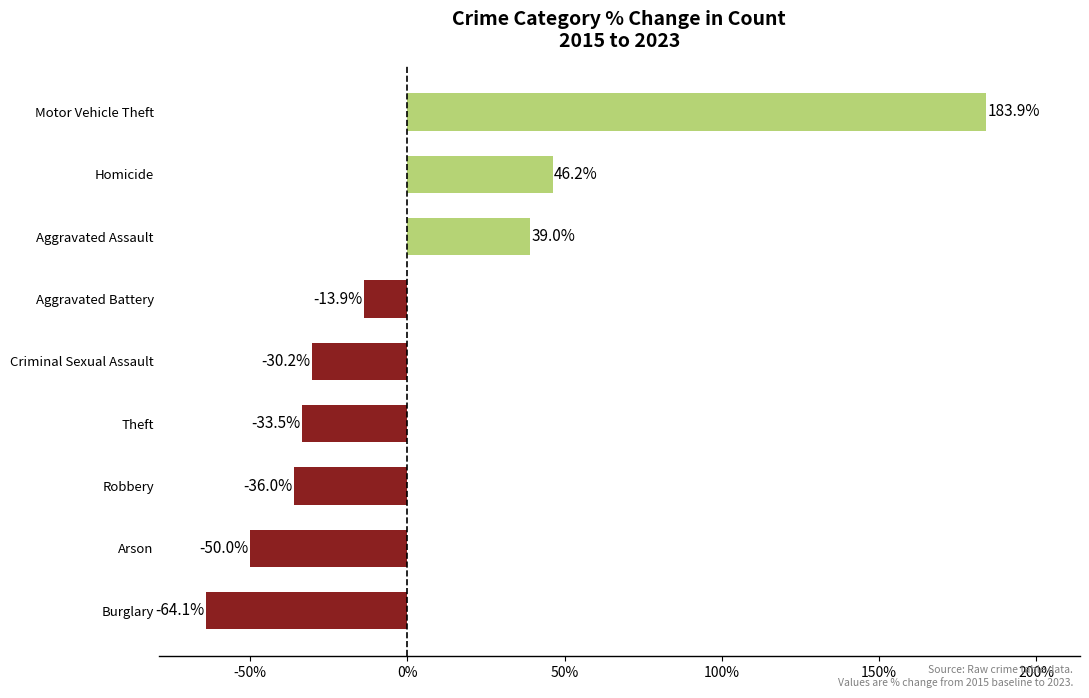

What is the greatest value displayed?

183.9